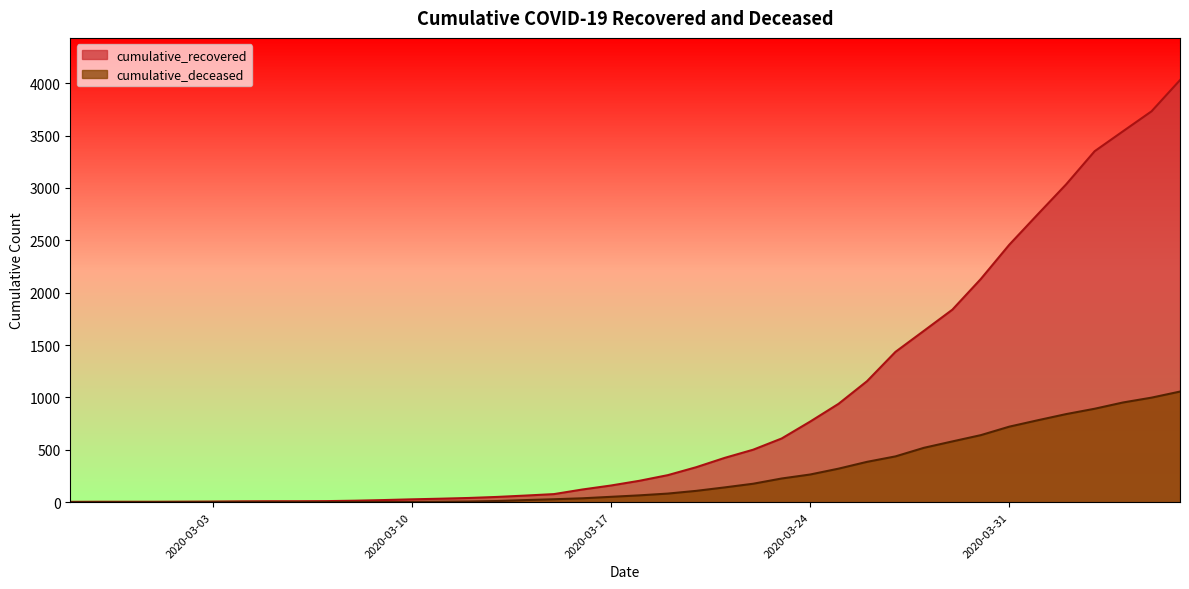

True or false: cumulative_deceased and cumulative_recovered cross at least once.

False